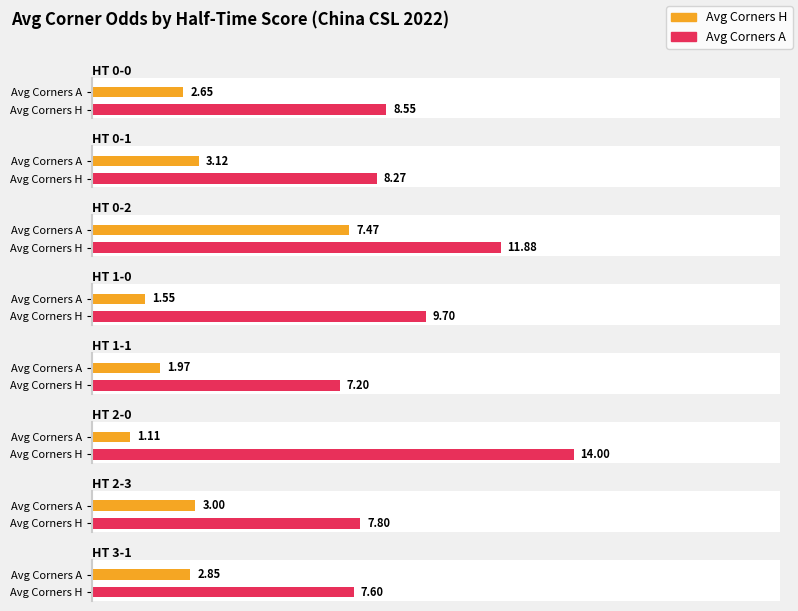

What is the label of the 18th bar from the right?

0-0